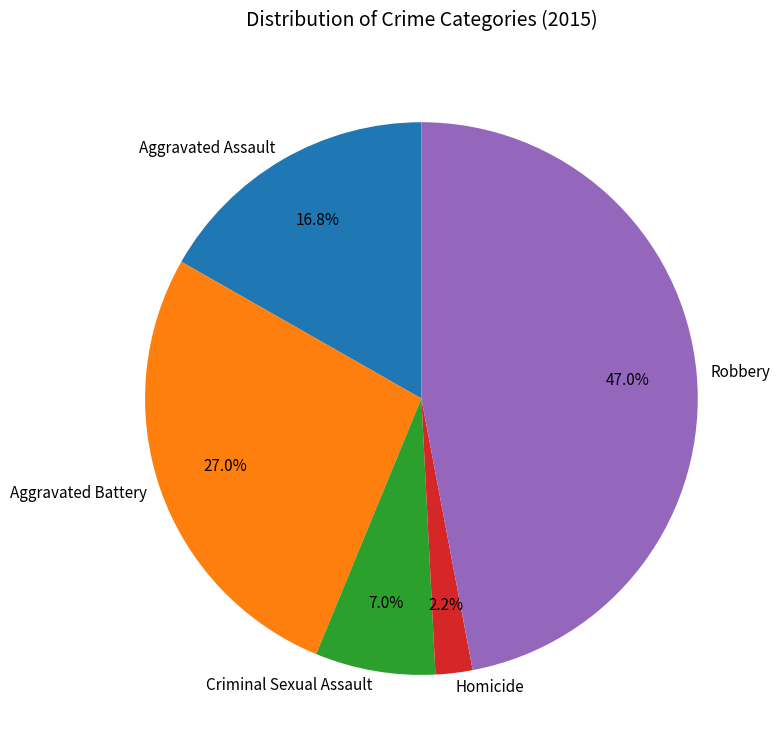

True or false: Robbery accounts for 62% of the total.

False